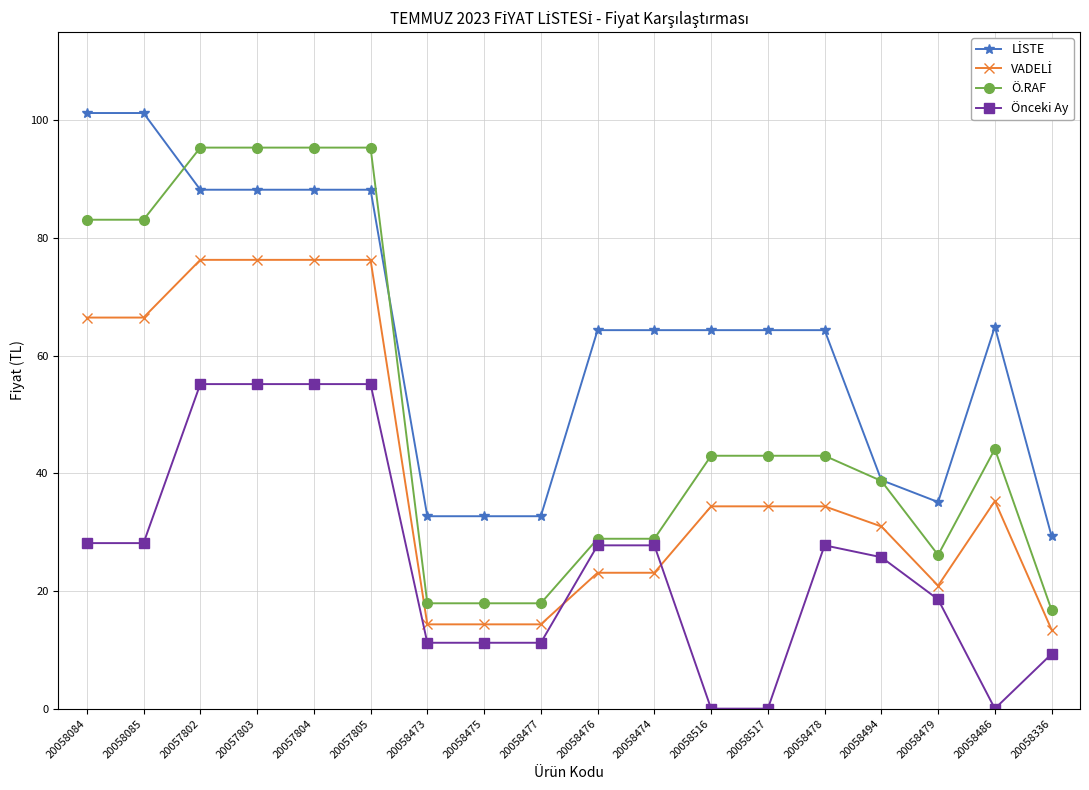

What is the value of the Ö.RAF point at the 7th from the left?

17.9